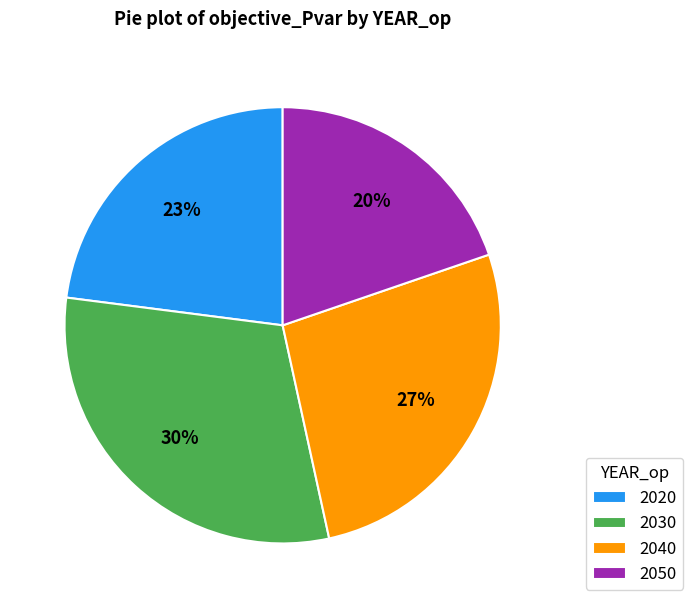

Which slice is the largest?

2030